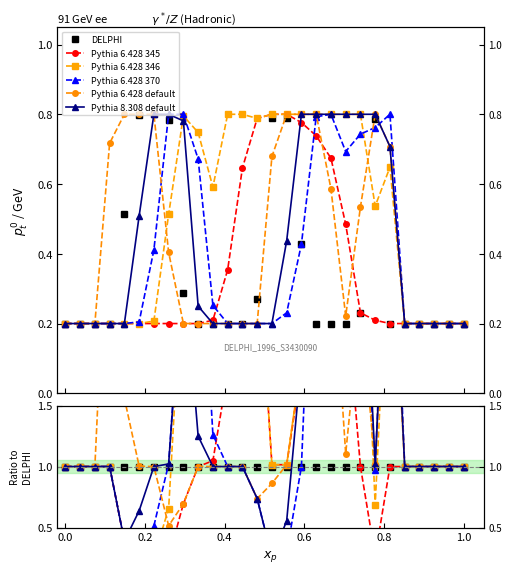

Rank the series by their maximum value, from lowest to highest.

DELPHI, Pythia 6.428 345, Pythia 6.428 346, Pythia 6.428 370, Pythia 6.428 default, Pythia 8.308 default